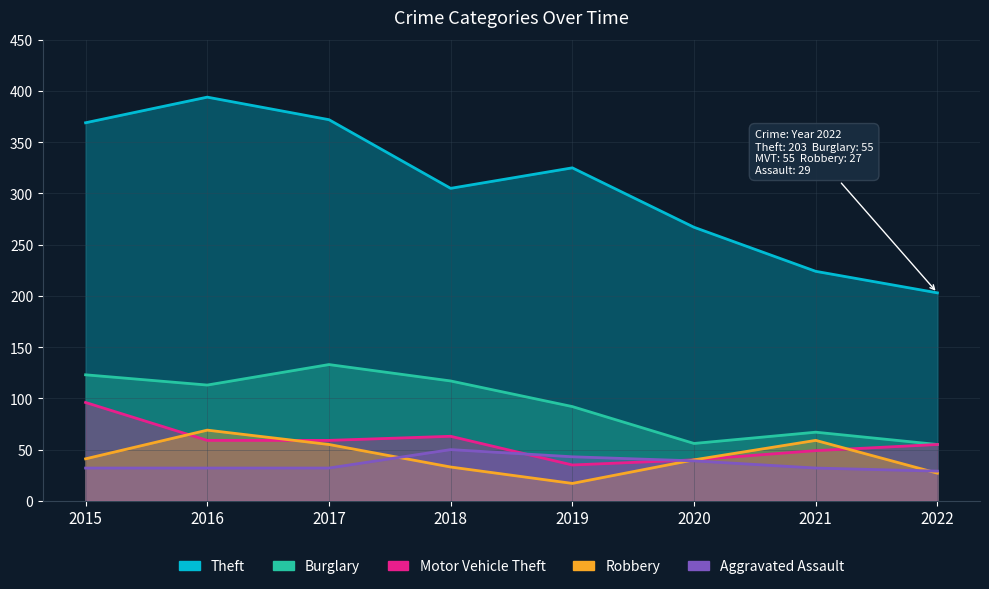

Which label corresponds to the smallest value in the chart?

2019